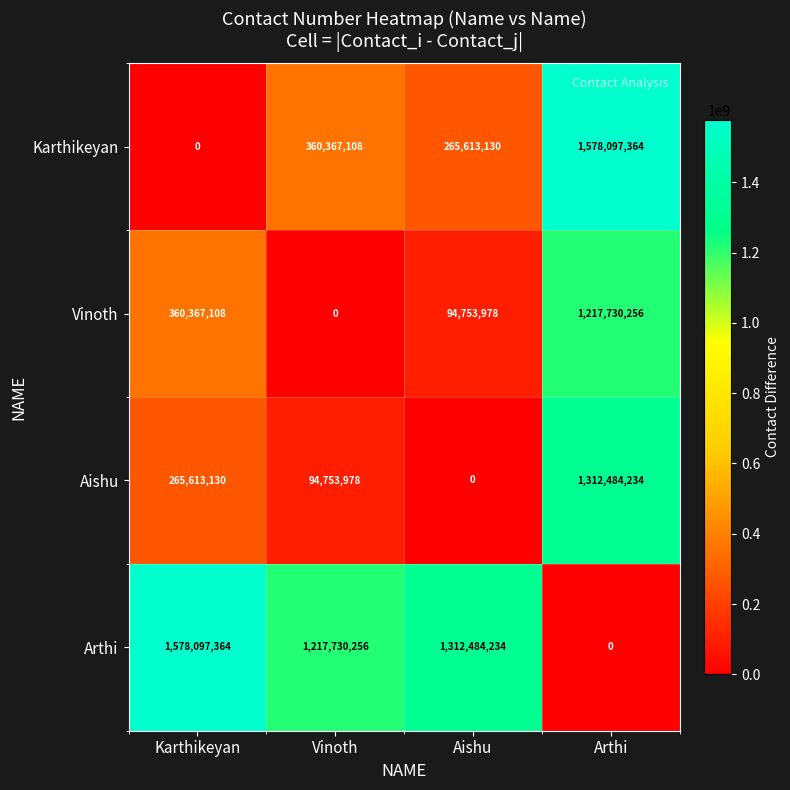

True or false: Karthikeyan has a value of 360367108 at Vinoth.

True